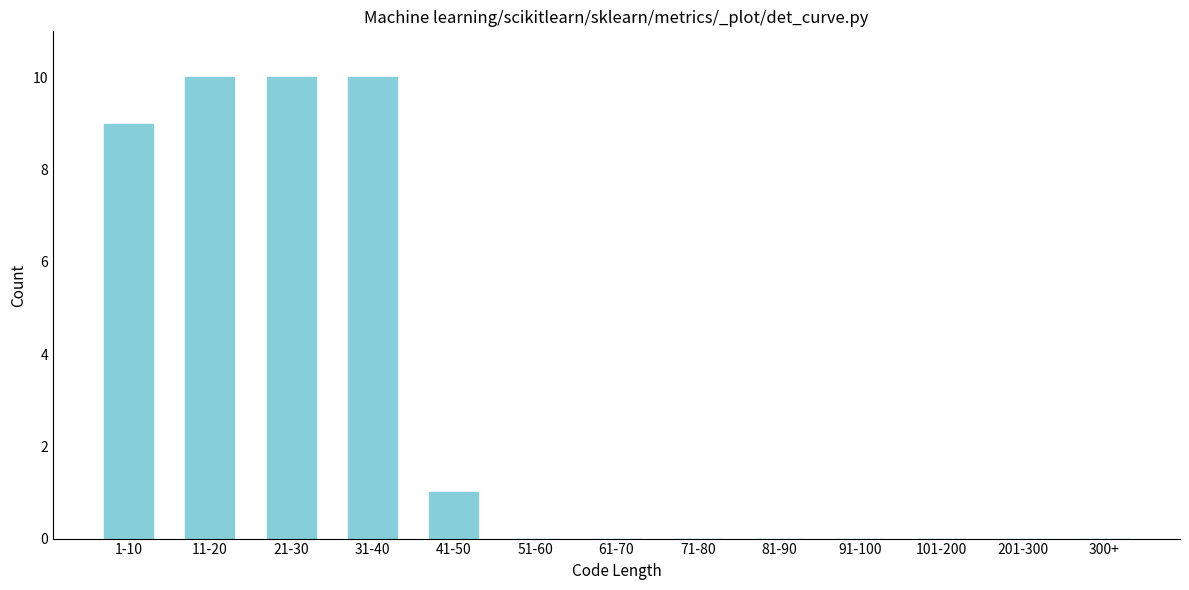

Between 21-30 and 101-200, which is larger?

21-30